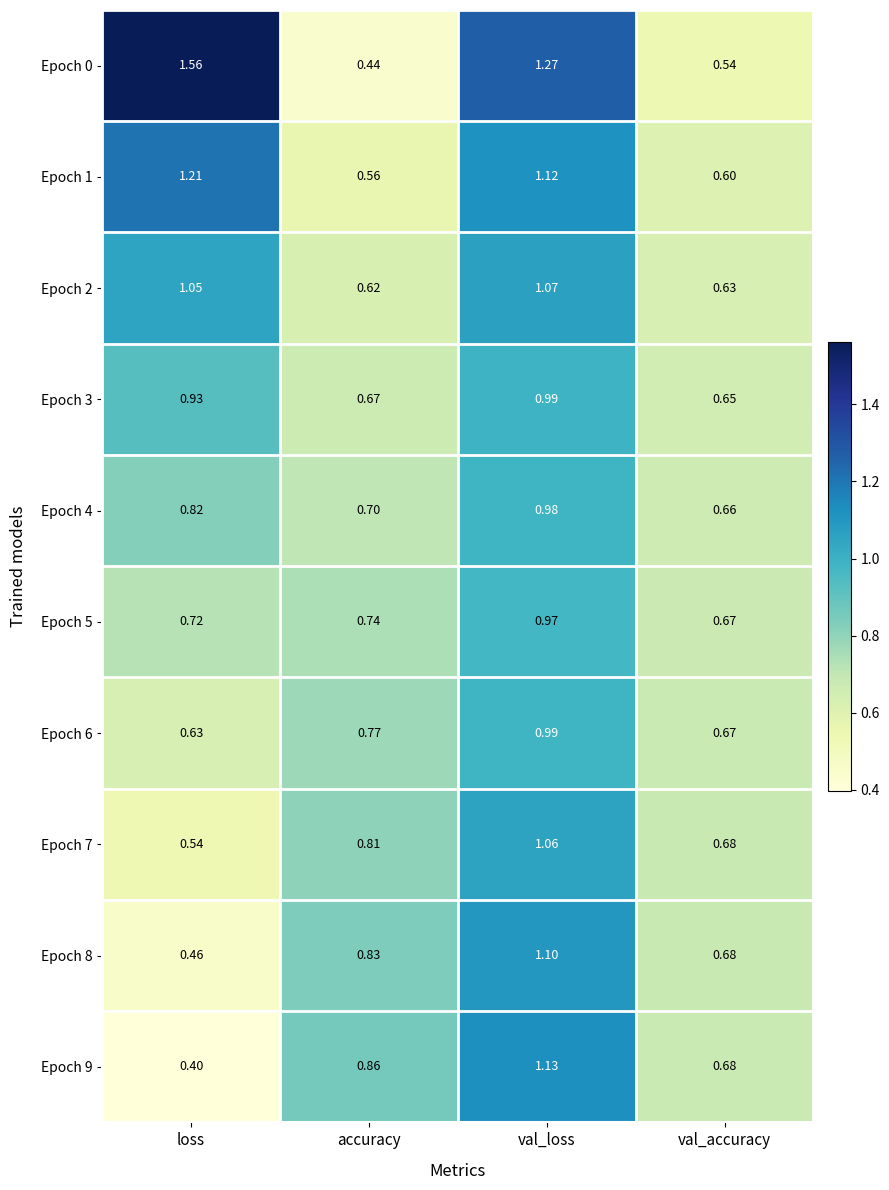

Rank the categories by Epoch 1 value from lowest to highest.

accuracy, val_accuracy, val_loss, loss